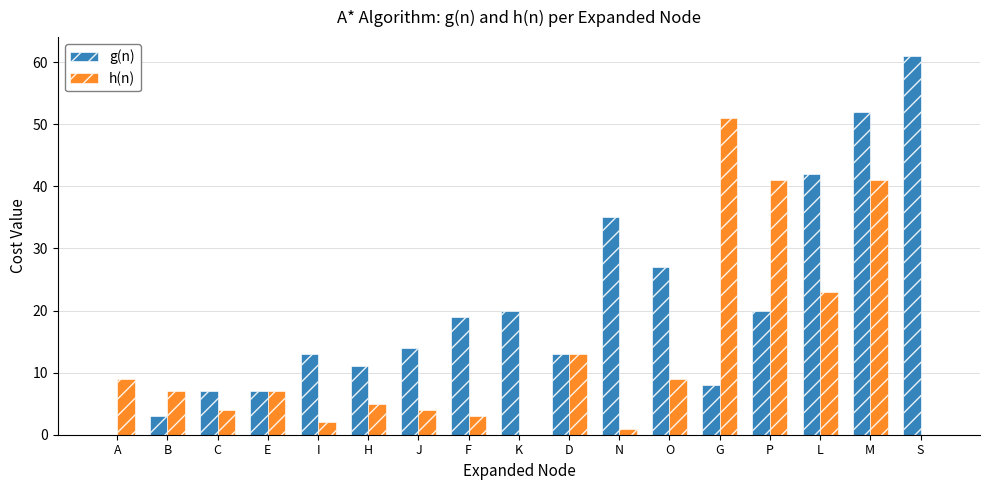

Reading right to left, transcribe all the data shown in this chart.

g(n): S=61	M=52	L=42	P=20	G=8	O=27	N=35	D=13	K=20	F=19	J=14	H=11	I=13	E=7	C=7	B=3	A=0
h(n): S=0	M=41	L=23	P=41	G=51	O=9	N=1	D=13	K=0	F=3	J=4	H=5	I=2	E=7	C=4	B=7	A=9